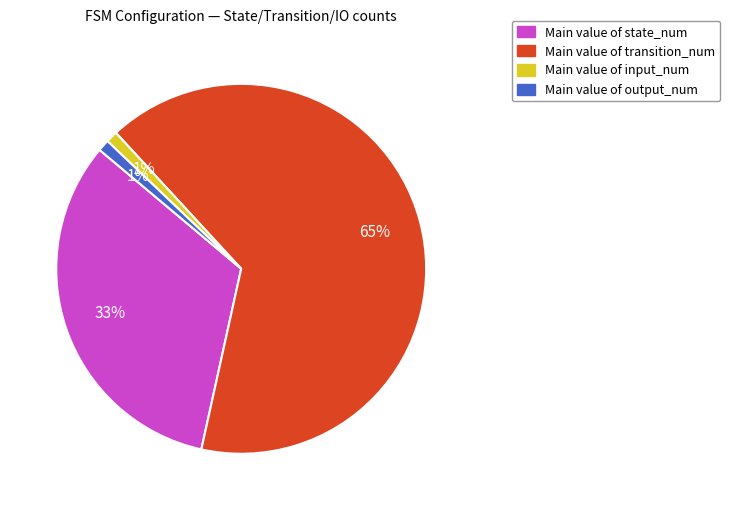

Does any single category account for the majority?

Yes